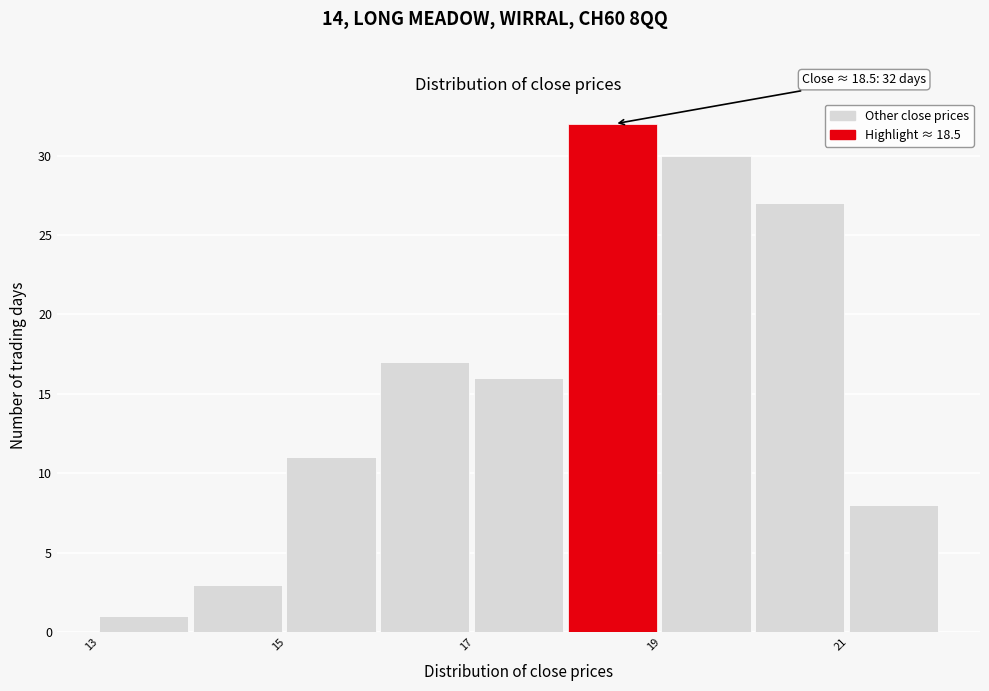

Which range on the x-axis has the tallest bar?

18 to 19